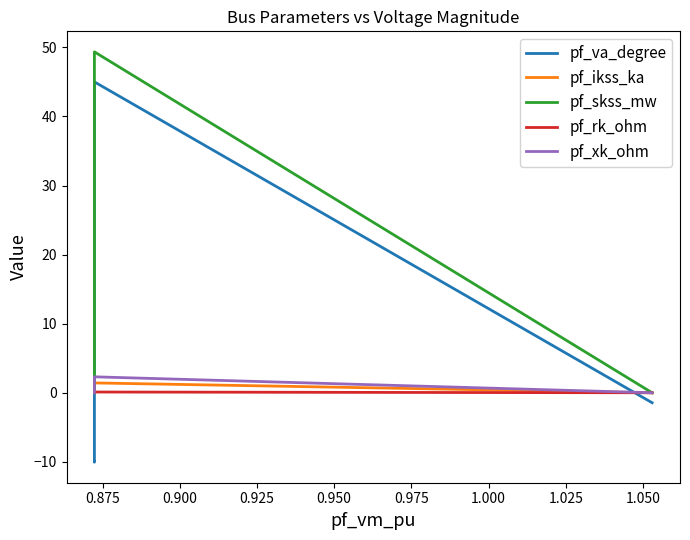

At how many categories does at least one series exceed 23?

1